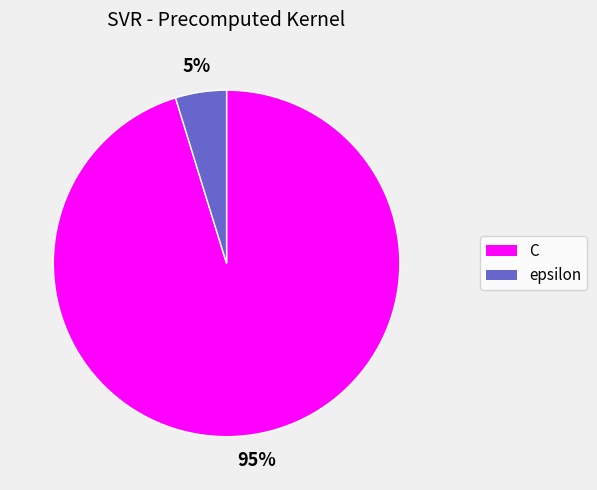

Does any single category account for the majority?

Yes